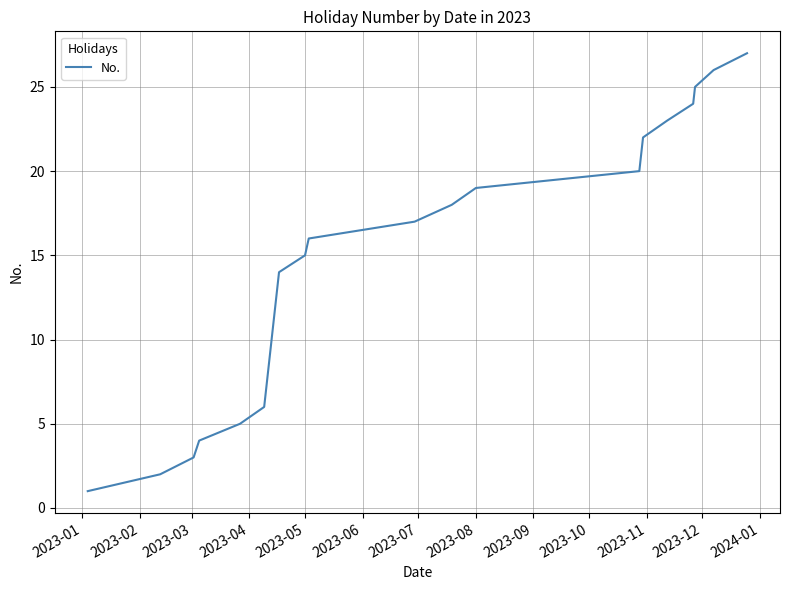

What is the maximum value shown in the chart?

27